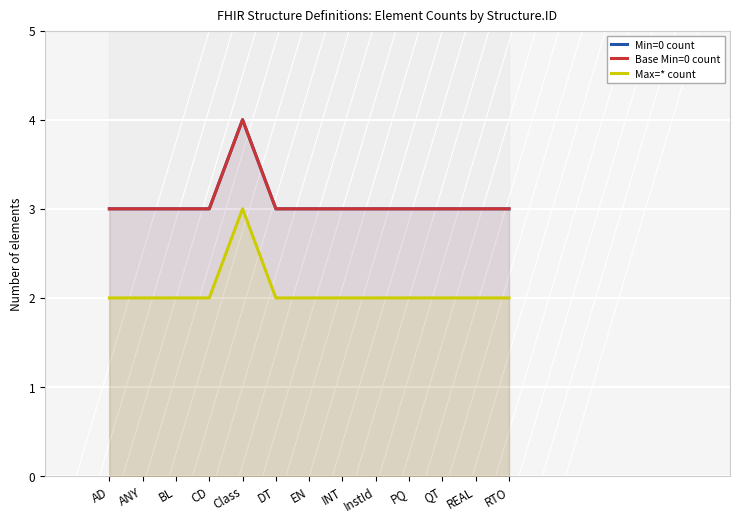

At which label does Max=* count reach its peak?

Class